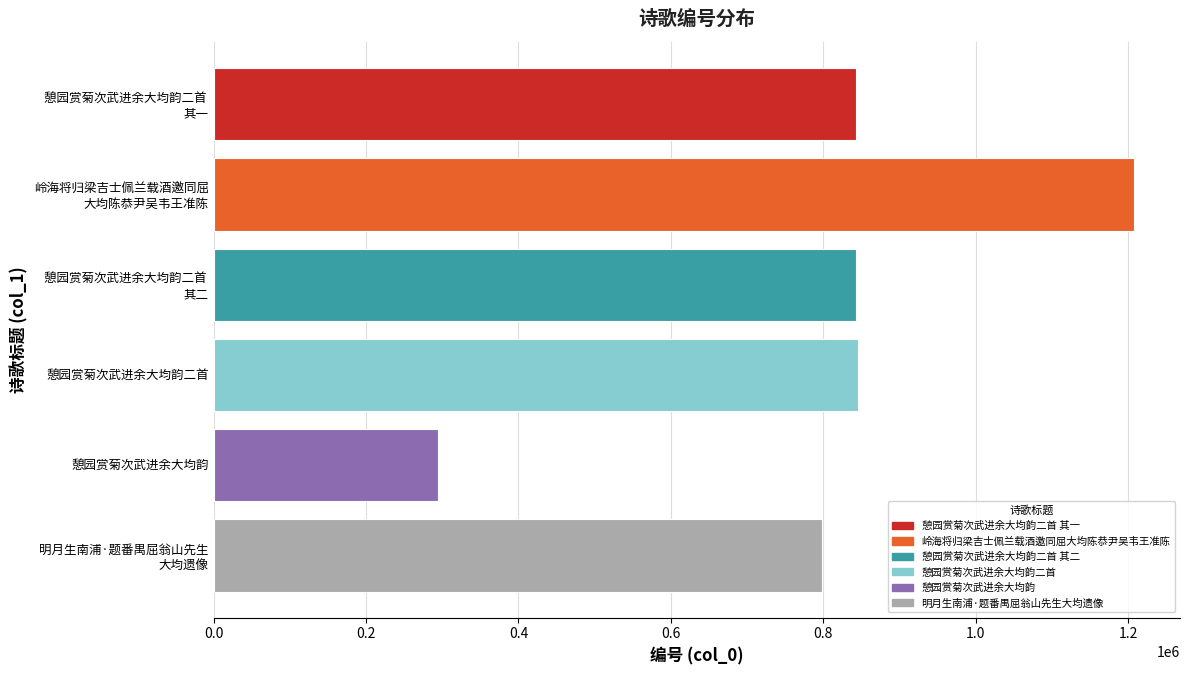

How many bars are there in total?

6